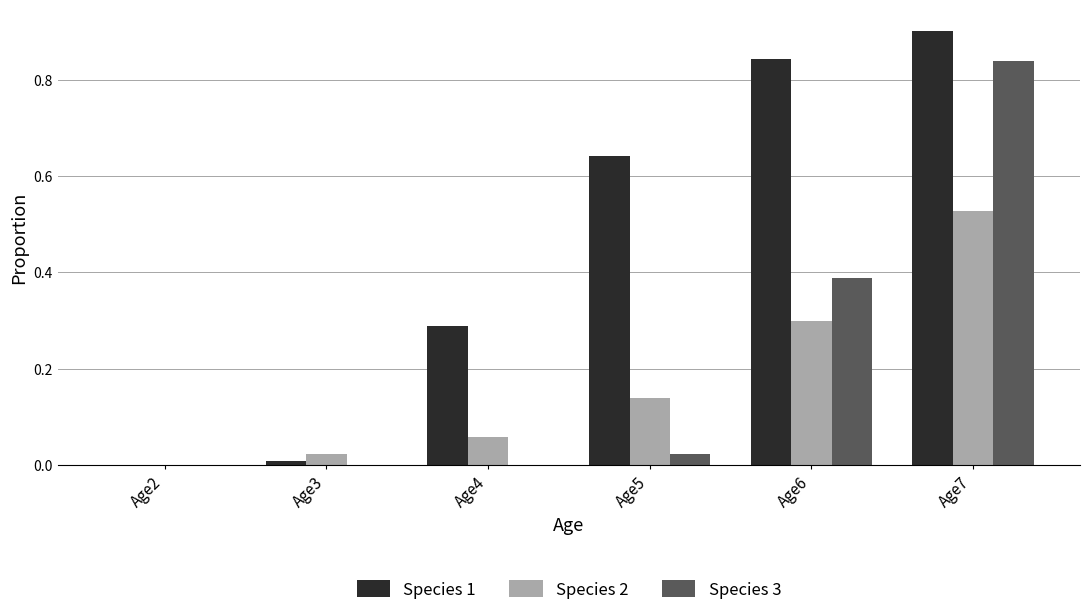

Which series has the largest total across all categories?

Species 1